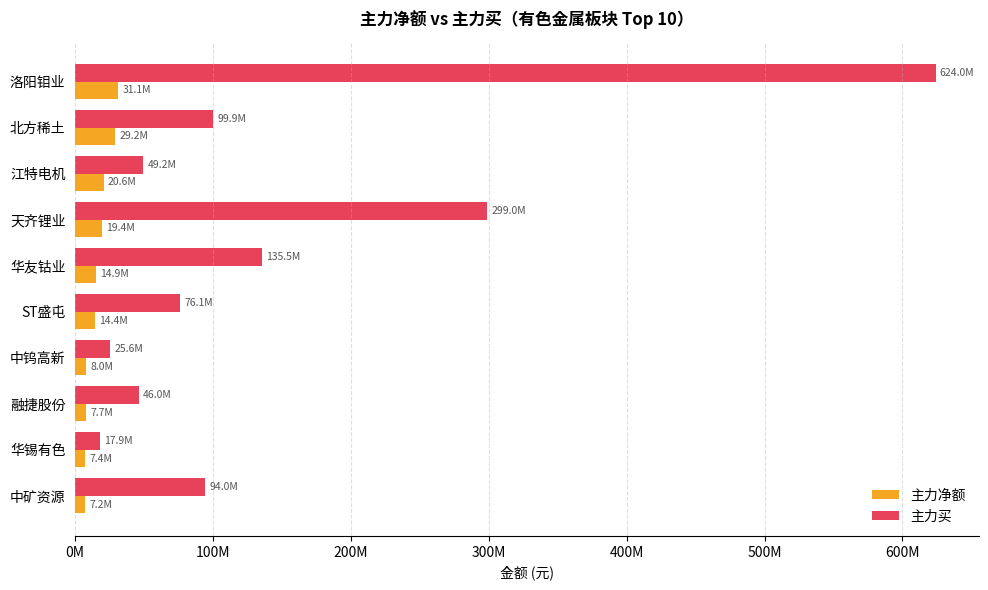

What are all the series names shown in the legend?

主力净额, 主力买